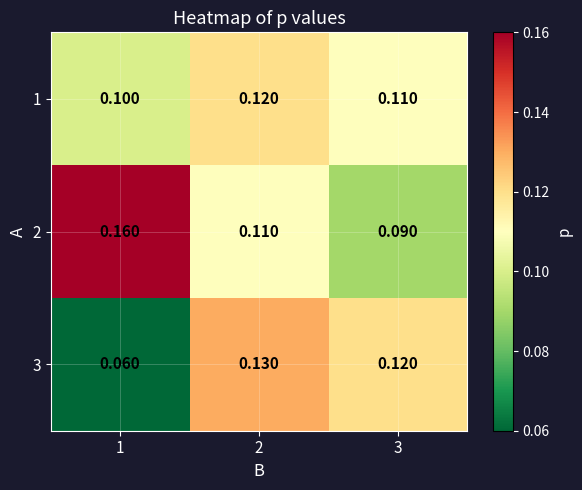

Is the value of 2 at 1 greater than the value of 1 at 3?

Yes